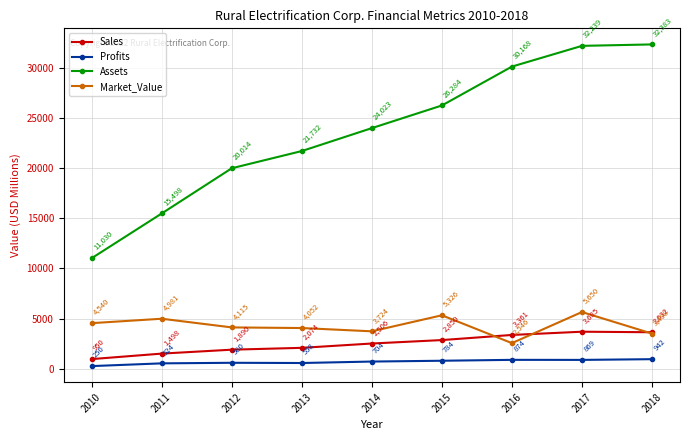

What is the sum of all Profits values?

6085.8